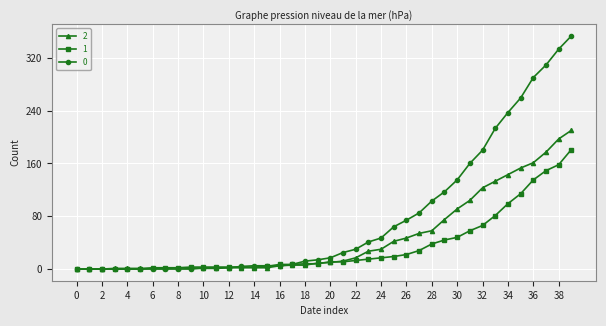

Rank the series by their average value, from lowest to highest.

1, 2, 0